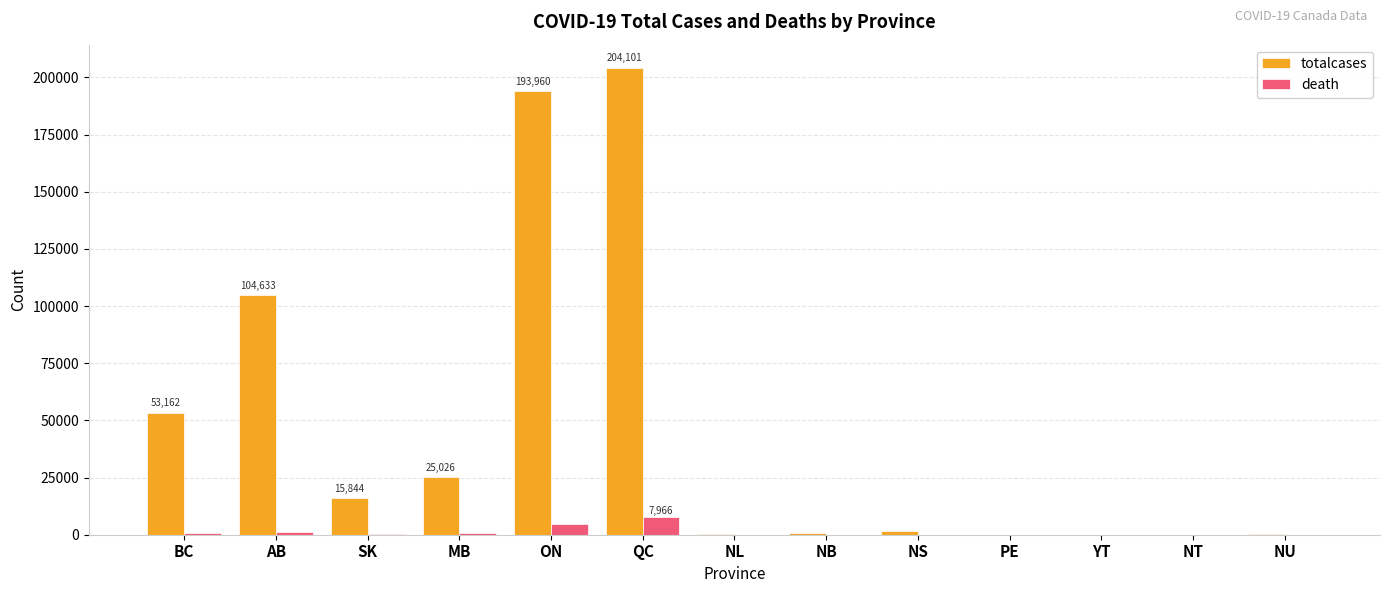

What are all the series names shown in the legend?

totalcases, death